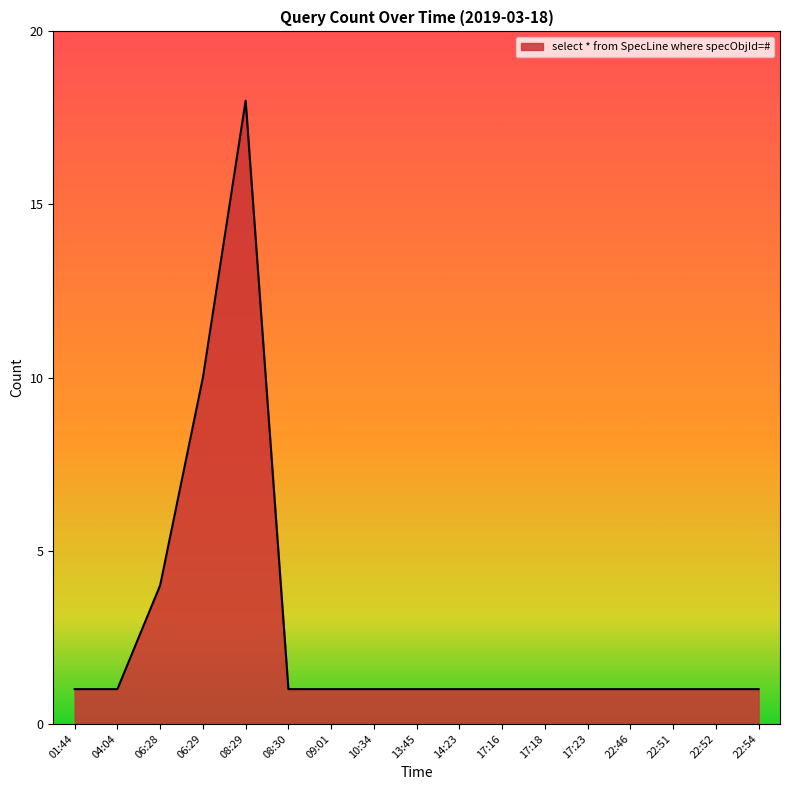

What is the sum of all values?

46